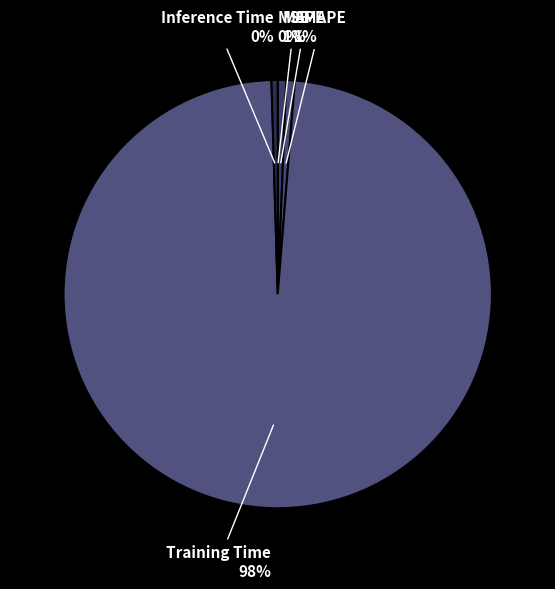

To the nearest percent, what portion does Training Time represent?

98%